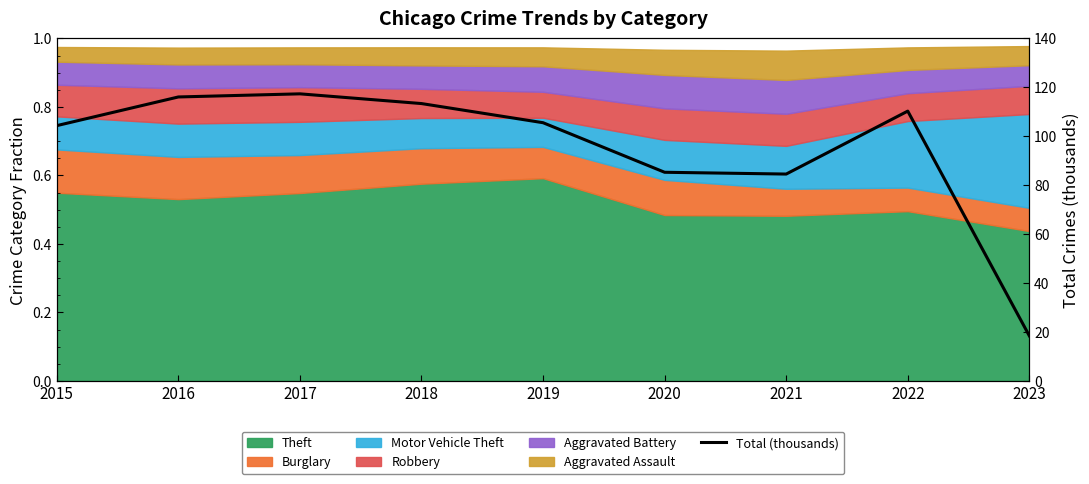

Reading left to right, transcribe all the data shown in this chart.

104.4	116.1	117.3	113.4	105.5	85.3	84.6	110.3	18.4